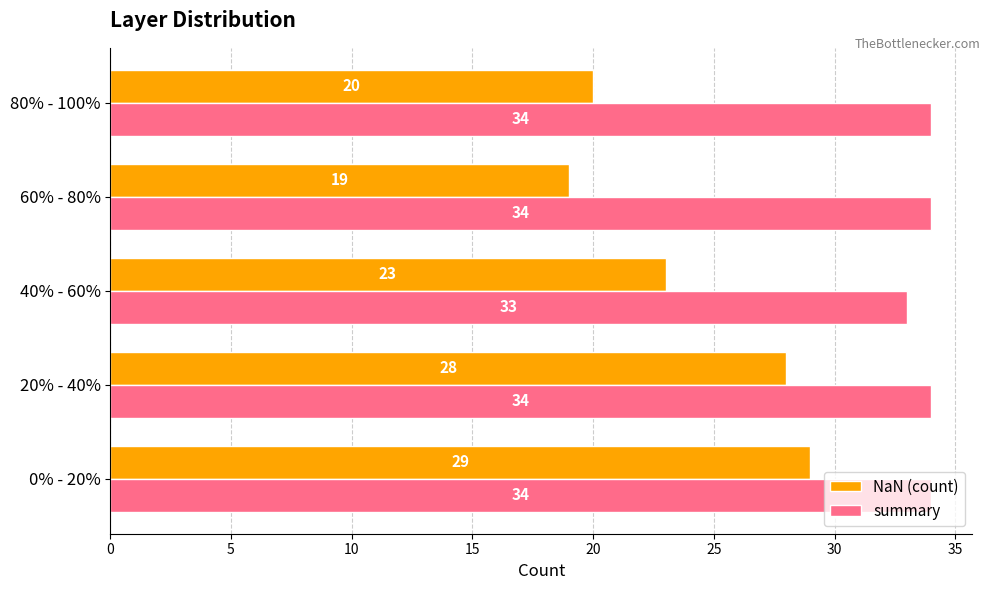

Where is summary nearest to the value 33?

40% - 60%